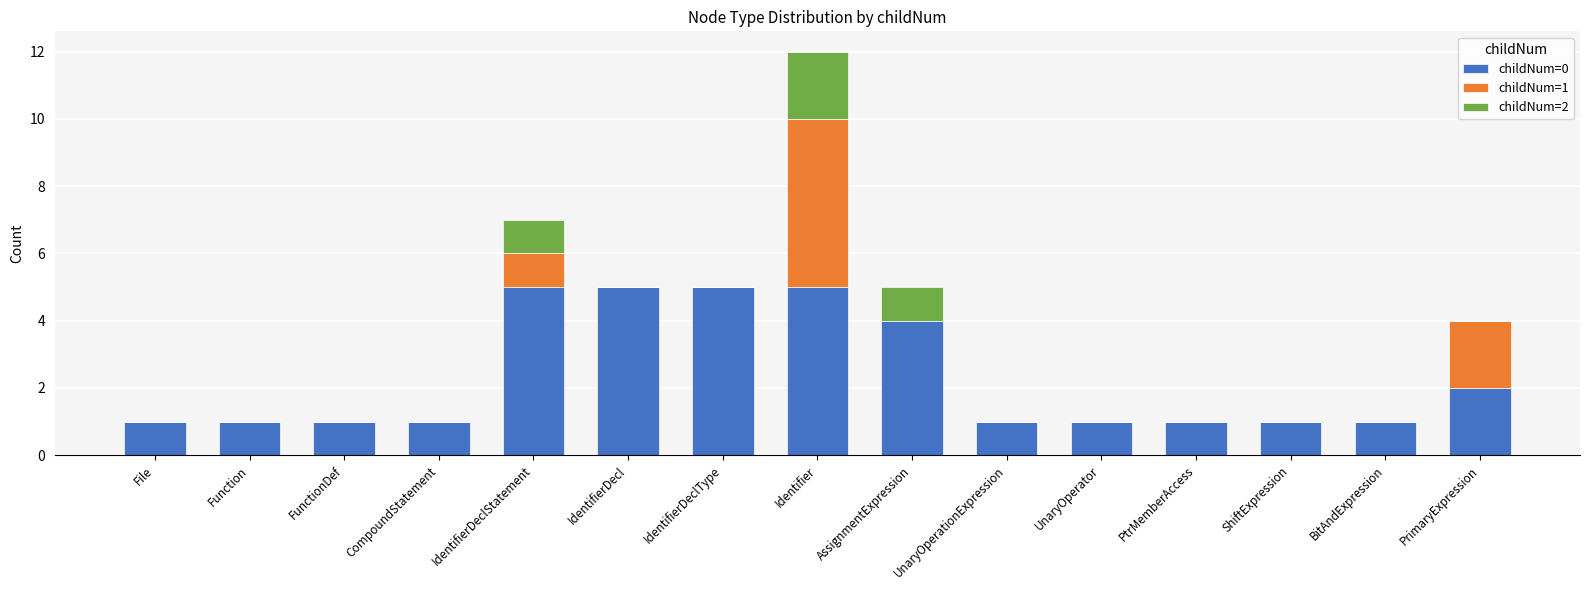

What is the sum of all childNum=0 values?

35